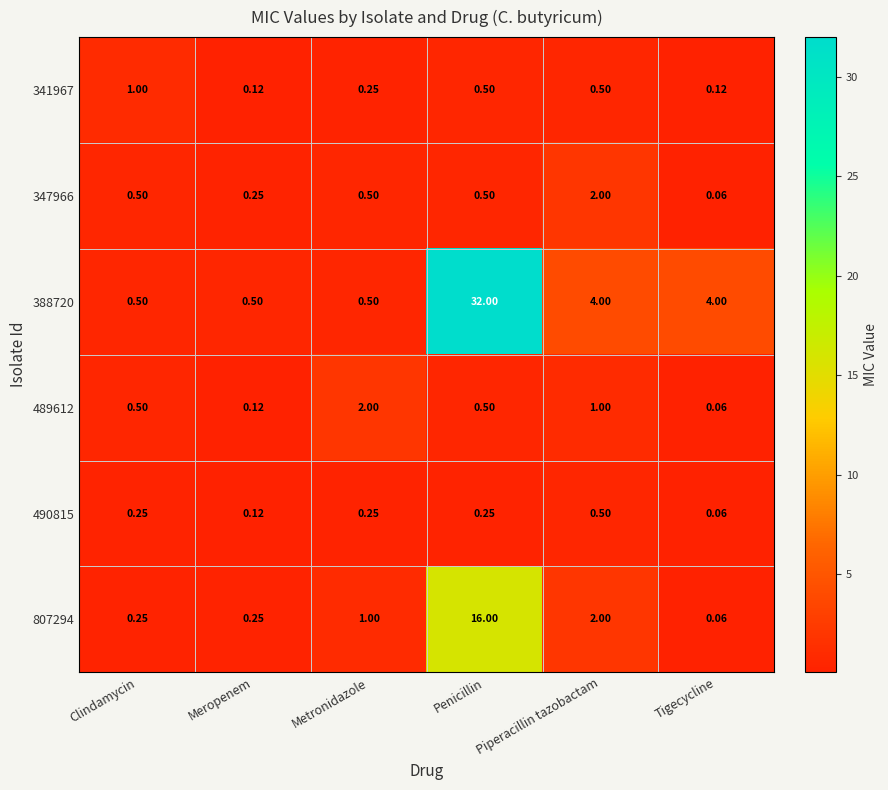

At which category is the sum across all series the highest?

Penicillin